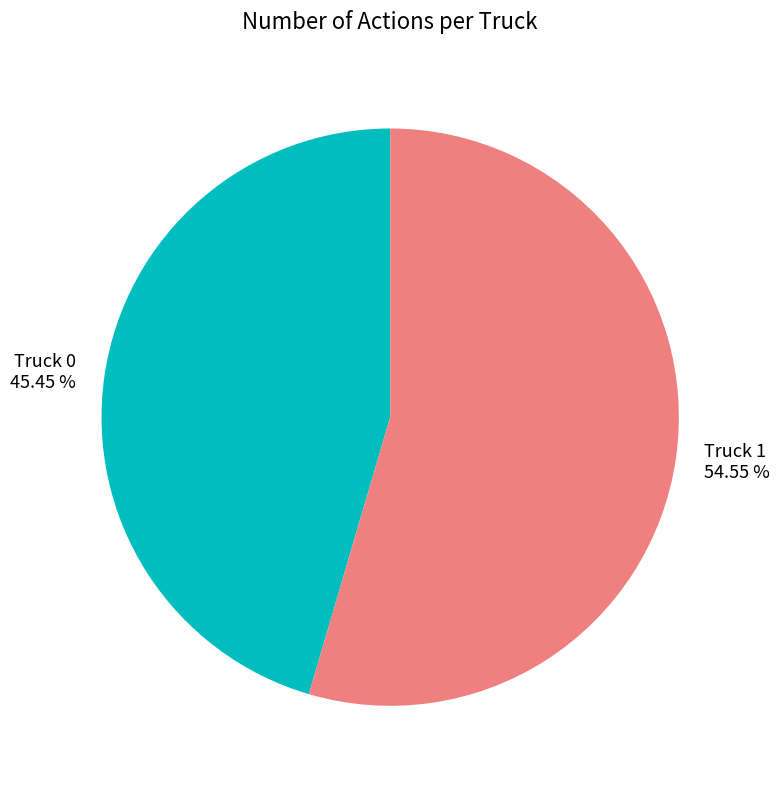

What is the total percentage of Truck 0 and Truck 1?

100.0%